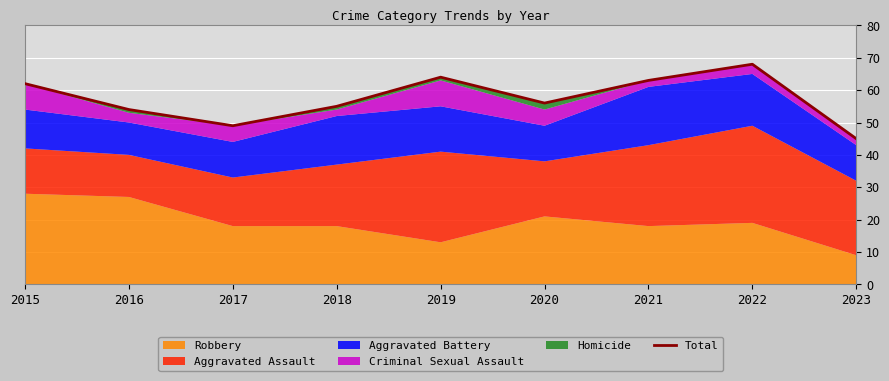

What is the approximate value at 2021, to the nearest 5?

65